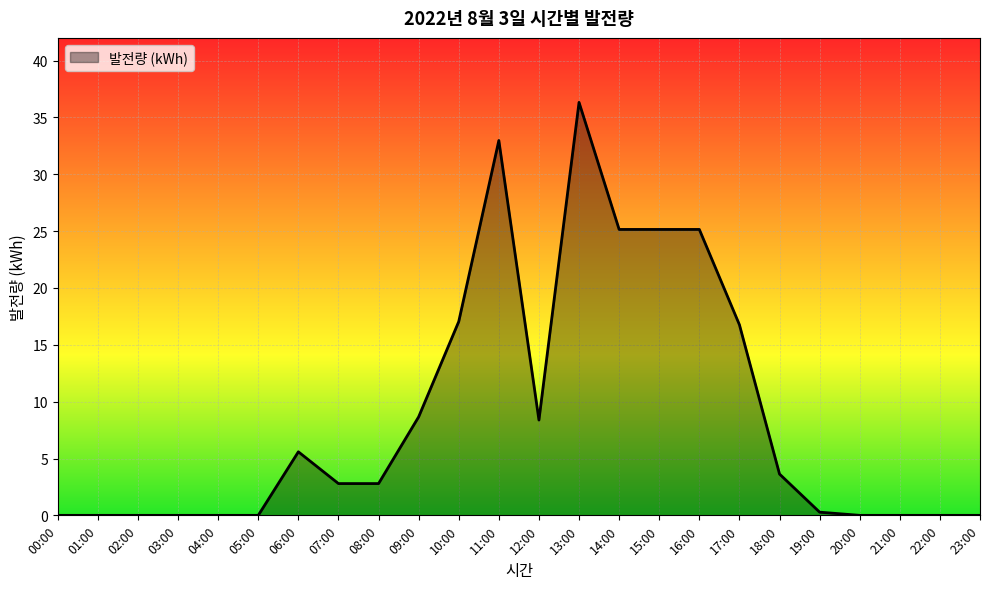

What is the difference between the maximum and minimum values?

36.3